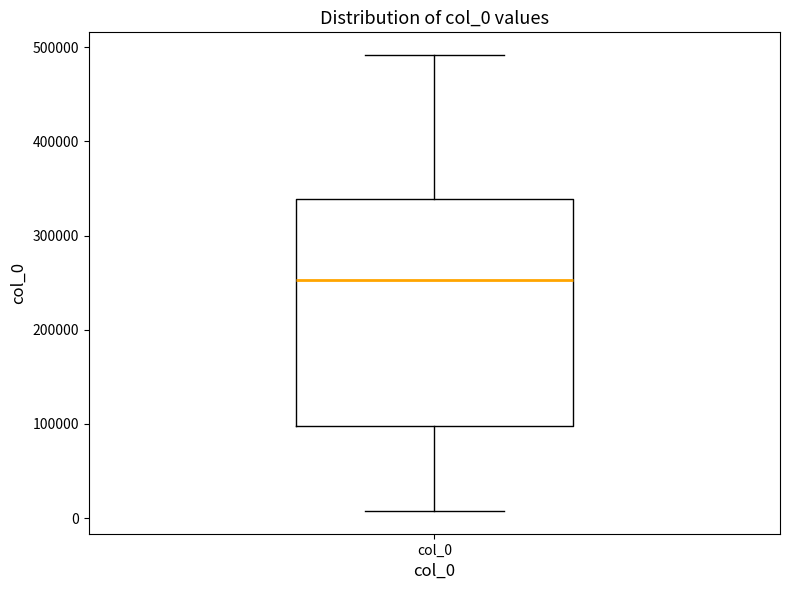

Read this box plot against the y-axis: the position of the median line, the range covered by the box, and the ends of both whiskers. The values are not printed on the chart, so give them approximately, as read against the axis.

median 250000, box 100000 to 340000, whiskers 10000 to 490000